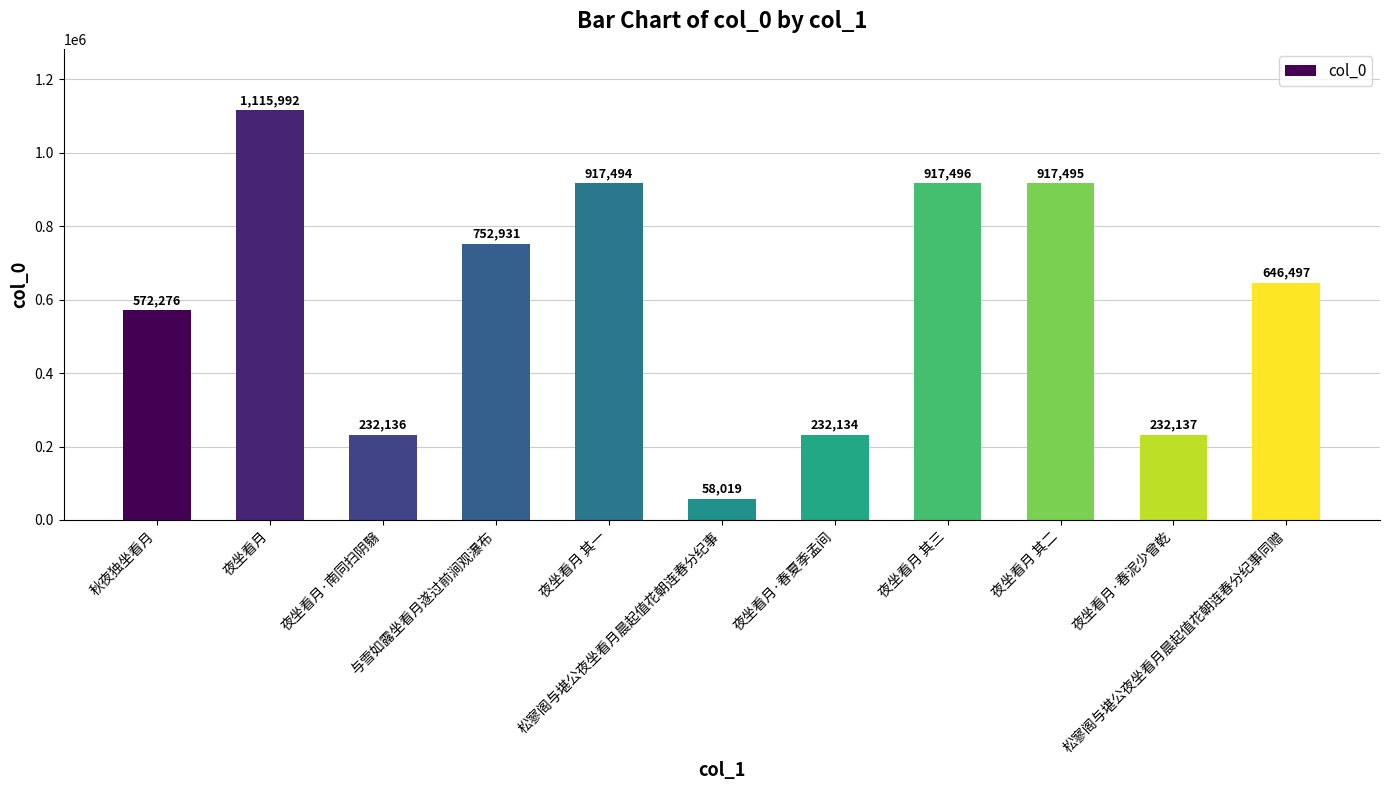

Are the bars horizontal?

No